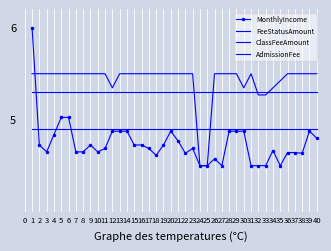

Reading left to right, what are all the values shown in this chart?

MonthlyIncome: 1=6.0	2=4.7	3=4.7	4=4.8	5=5.0	6=5.0	7=4.7	8=4.7	9=4.7	10=4.7	11=4.7	12=4.9	13=4.9	14=4.9	15=4.7	16=4.7	17=4.7	18=4.6	19=4.7	20=4.9	21=4.8	22=4.6	23=4.7	24=4.5	25=4.5	26=4.6	27=4.5	28=4.9	29=4.9	30=4.9	31=4.5	32=4.5	33=4.5	34=4.7	35=4.5	36=4.6	37=4.6	38=4.6	39=4.9	40=4.8
FeeStatusAmount: 1=5.5	2=5.5	3=5.5	4=5.5	5=5.5	6=5.5	7=5.5	8=5.5	9=5.5	10=5.5	11=5.5	12=5.3	13=5.5	14=5.5	15=5.5	16=5.5	17=5.5	18=5.5	19=5.5	20=5.5	21=5.5	22=5.5	23=5.5	24=4.5	25=4.5	26=5.5	27=5.5	28=5.5	29=5.5	30=5.3	31=5.5	32=5.3	33=5.3	34=5.3	35=5.4	36=5.5	37=5.5	38=5.5	39=5.5	40=5.5
ClassFeeAmount: 1=5.3	2=5.3	3=5.3	4=5.3	5=5.3	6=5.3	7=5.3	8=5.3	9=5.3	10=5.3	11=5.3	12=5.3	13=5.3	14=5.3	15=5.3	16=5.3	17=5.3	18=5.3	19=5.3	20=5.3	21=5.3	22=5.3	23=5.3	24=5.3	25=5.3	26=5.3	27=5.3	28=5.3	29=5.3	30=5.3	31=5.3	32=5.3	33=5.3	34=5.3	35=5.3	36=5.3	37=5.3	38=5.3	39=5.3	40=5.3
AdmissionFee: 1=4.9	2=4.9	3=4.9	4=4.9	5=4.9	6=4.9	7=4.9	8=4.9	9=4.9	10=4.9	11=4.9	12=4.9	13=4.9	14=4.9	15=4.9	16=4.9	17=4.9	18=4.9	19=4.9	20=4.9	21=4.9	22=4.9	23=4.9	24=4.9	25=4.9	26=4.9	27=4.9	28=4.9	29=4.9	30=4.9	31=4.9	32=4.9	33=4.9	34=4.9	35=4.9	36=4.9	37=4.9	38=4.9	39=4.9	40=4.9